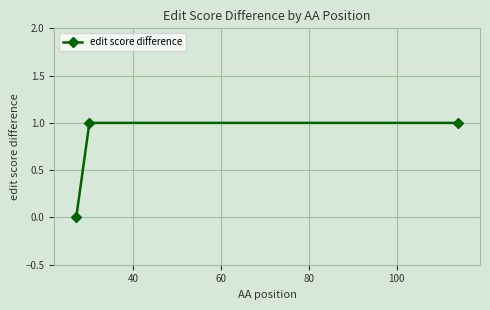

Count the number of data series in this chart.

1